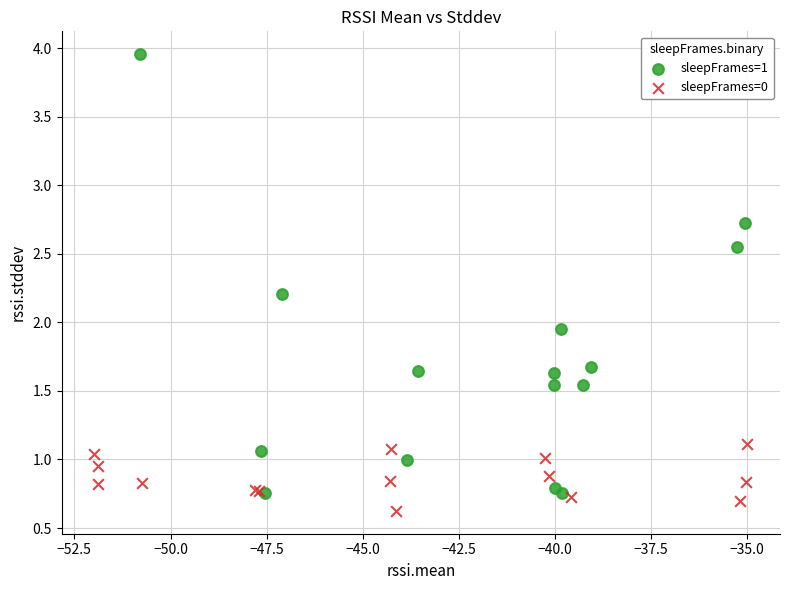

What are all the series names shown in the legend?

sleepFrames=1, sleepFrames=0